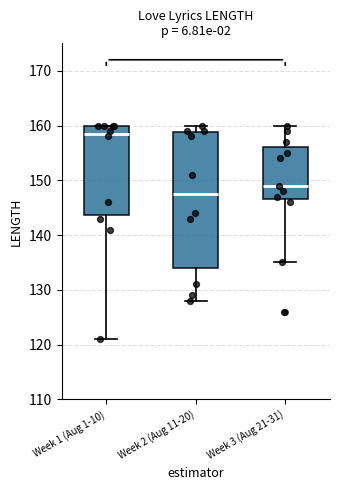

Reading left to right, read every box against the y-axis: the position of its median line, the range the box covers, and the ends of its whiskers. The values are not printed on the chart, so give them approximately, as read against the axis.

Week 1 (Aug 1-10): median 159, box 144 to 160, whiskers 121 to 160
Week 2 (Aug 11-20): median 148, box 134 to 159, whiskers 128 to 160
Week 3 (Aug 21-31): median 149, box 147 to 156, whiskers 135 to 160